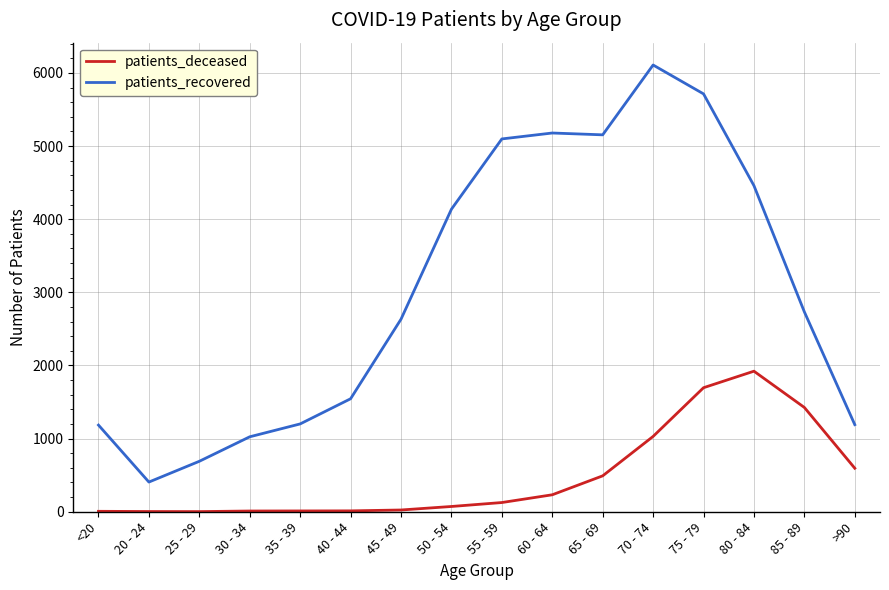

Which series has the widest spread of values?

patients_recovered